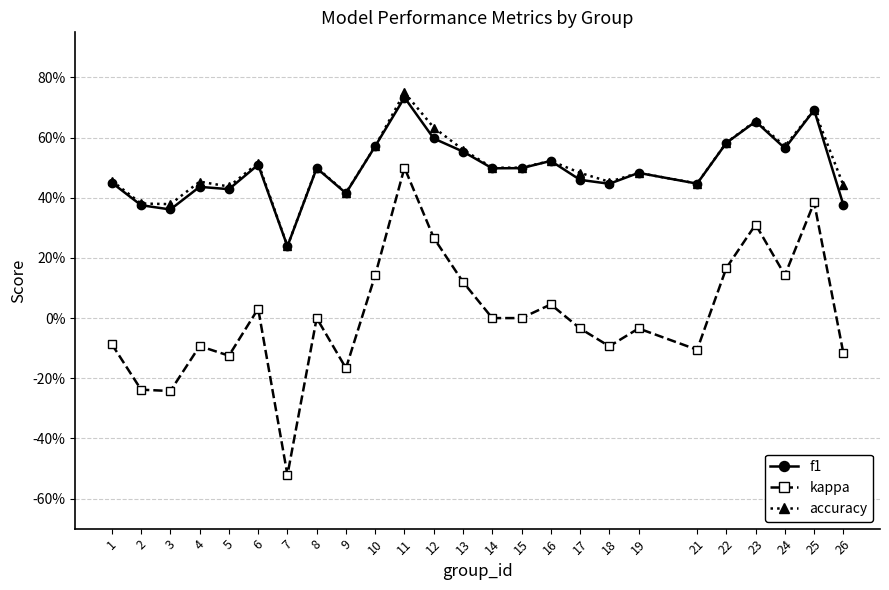

Which series changed the most between 19 and 22?

kappa